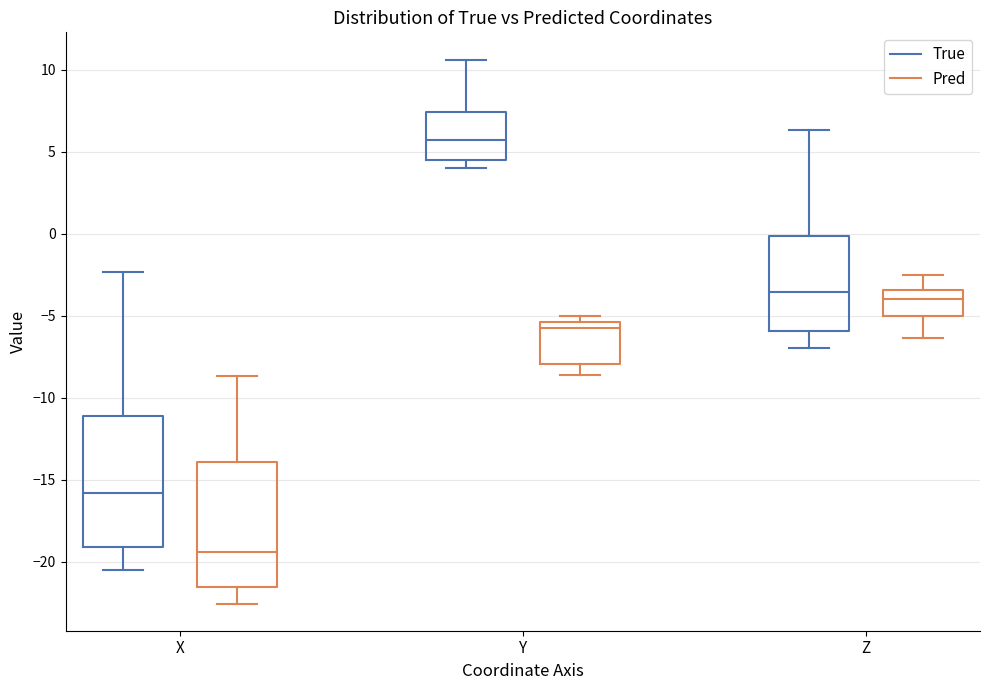

Reading left to right, transcribe this box plot: for each box, give where its median line is, the range the box spans, and where its two whiskers end, as read against the y-axis. The values are not printed on the chart, so give them approximately, as read against the axis.

X (True): median -16.0, box -19.0 to -11.0, whiskers -20.5 to -2.5
X (Pred): median -19.5, box -21.5 to -14.0, whiskers -22.5 to -8.5
Y (True): median 5.5, box 4.5 to 7.5, whiskers 4.0 to 10.5
Y (Pred): median -6.0, box -8.0 to -5.5, whiskers -8.5 to -5.0
Z (True): median -3.5, box -6.0 to 0.0, whiskers -7.0 to 6.5
Z (Pred): median -4.0, box -5.0 to -3.5, whiskers -6.5 to -2.5